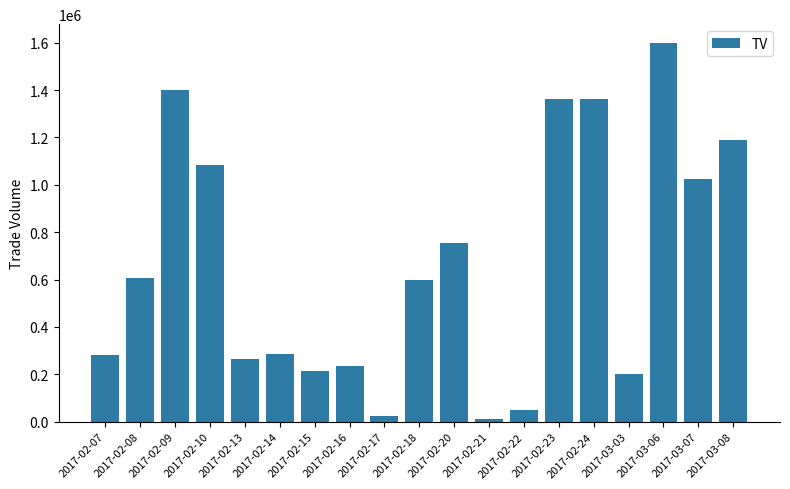

What is the ratio of the value at 2017-03-06 to the value at 2017-02-23?

1.2